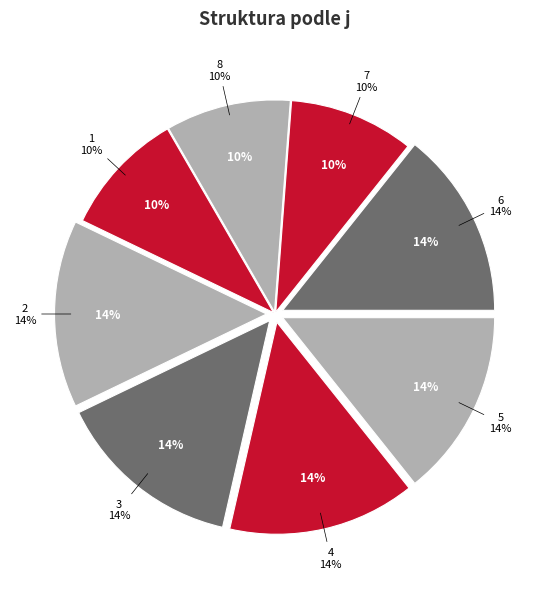

Does any single category account for the majority?

No